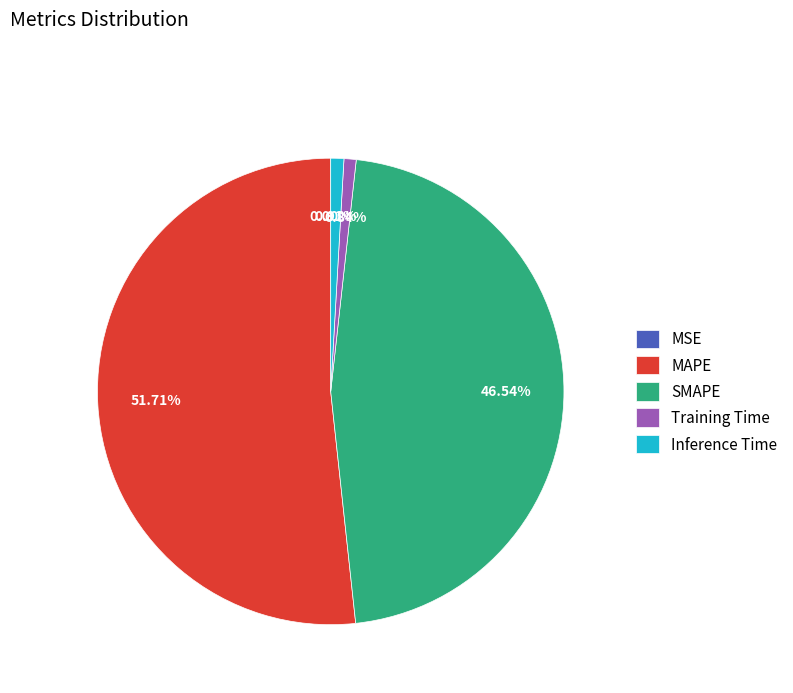

To the nearest percent, what is the difference between the largest and smallest slice percentages?

52%